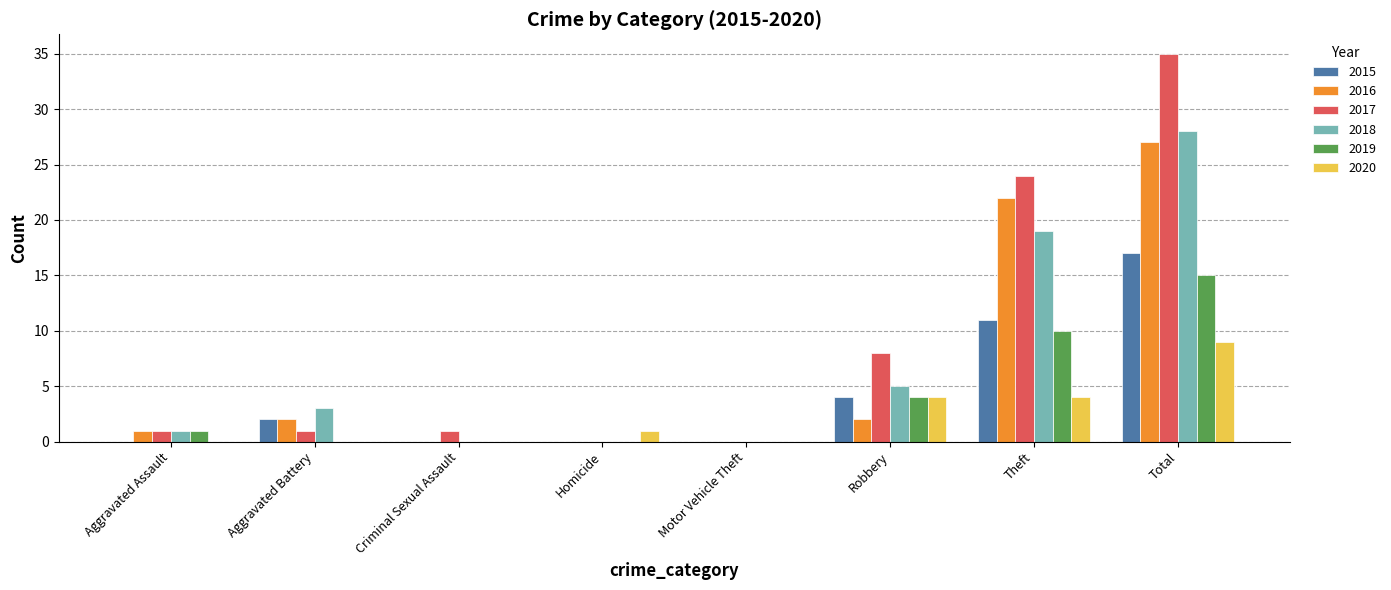

Which series changed the most between Motor Vehicle Theft and Total?

2017